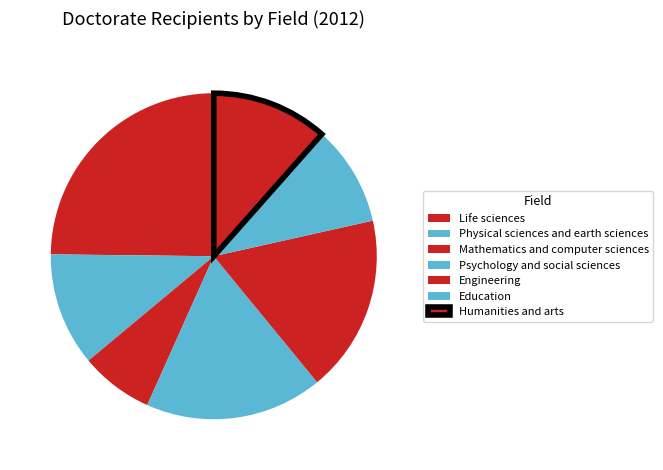

Rank the categories by value from lowest to highest.

Mathematics and computer sciences, Education, Physical sciences and earth sciences, Humanities and arts, Engineering, Psychology and social sciences, Life sciences